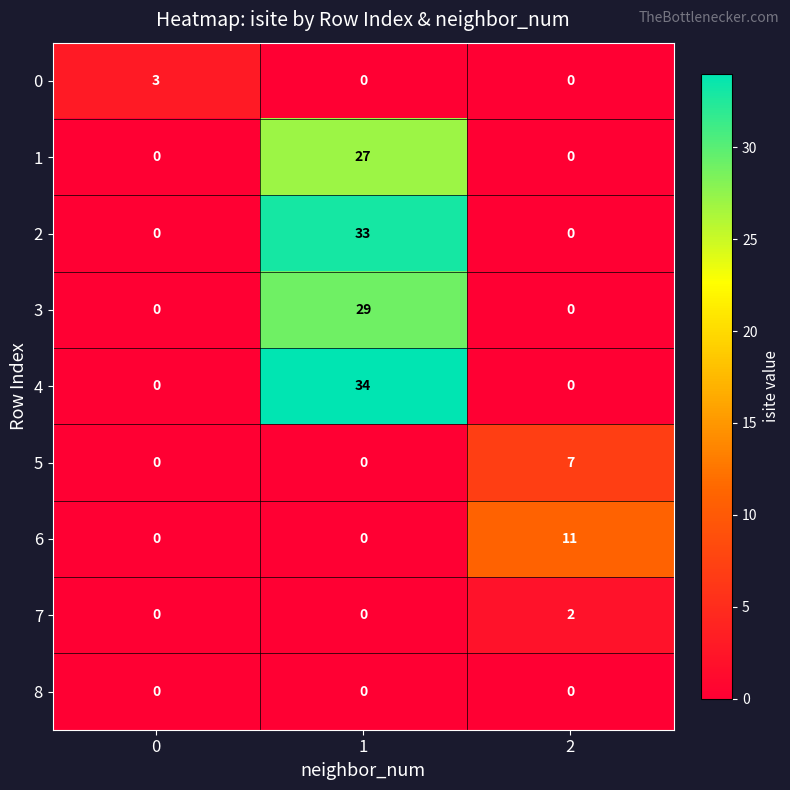

Rank the series by their maximum value, from lowest to highest.

8, 7, 0, 5, 6, 1, 3, 2, 4